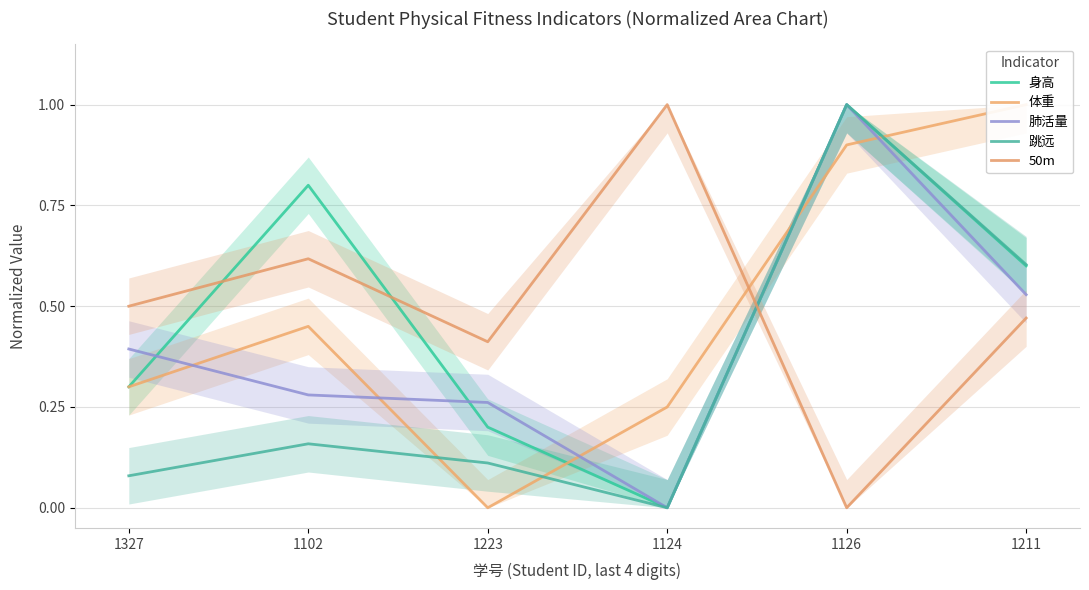

Which series has the widest spread of values?

身高